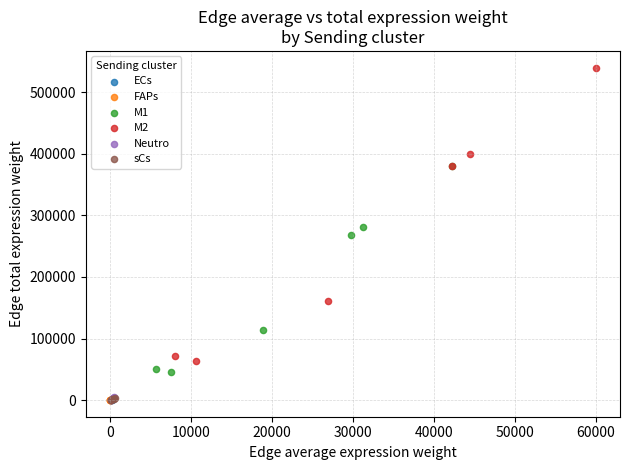

Which series contains the highest Y value?

M2